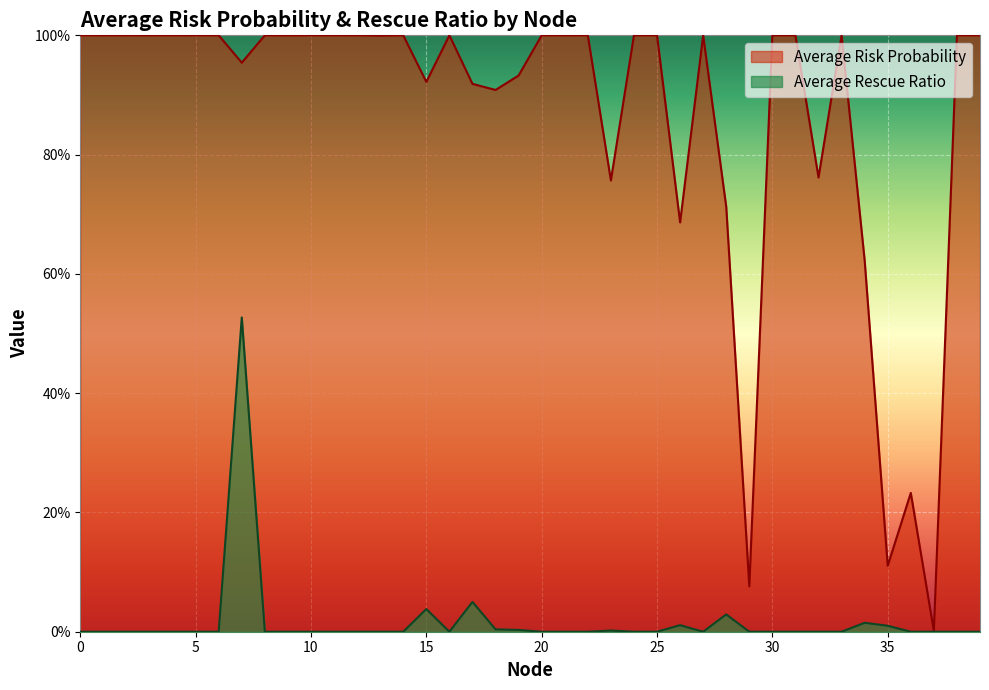

What is the total value across all series at 3?

1.0